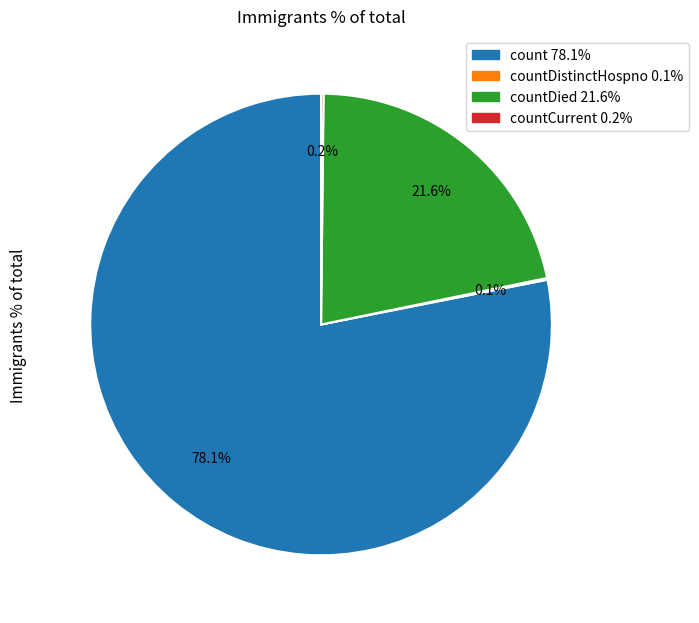

What percentage do count 78.1% and countDied 21.6% together represent?

99.7%